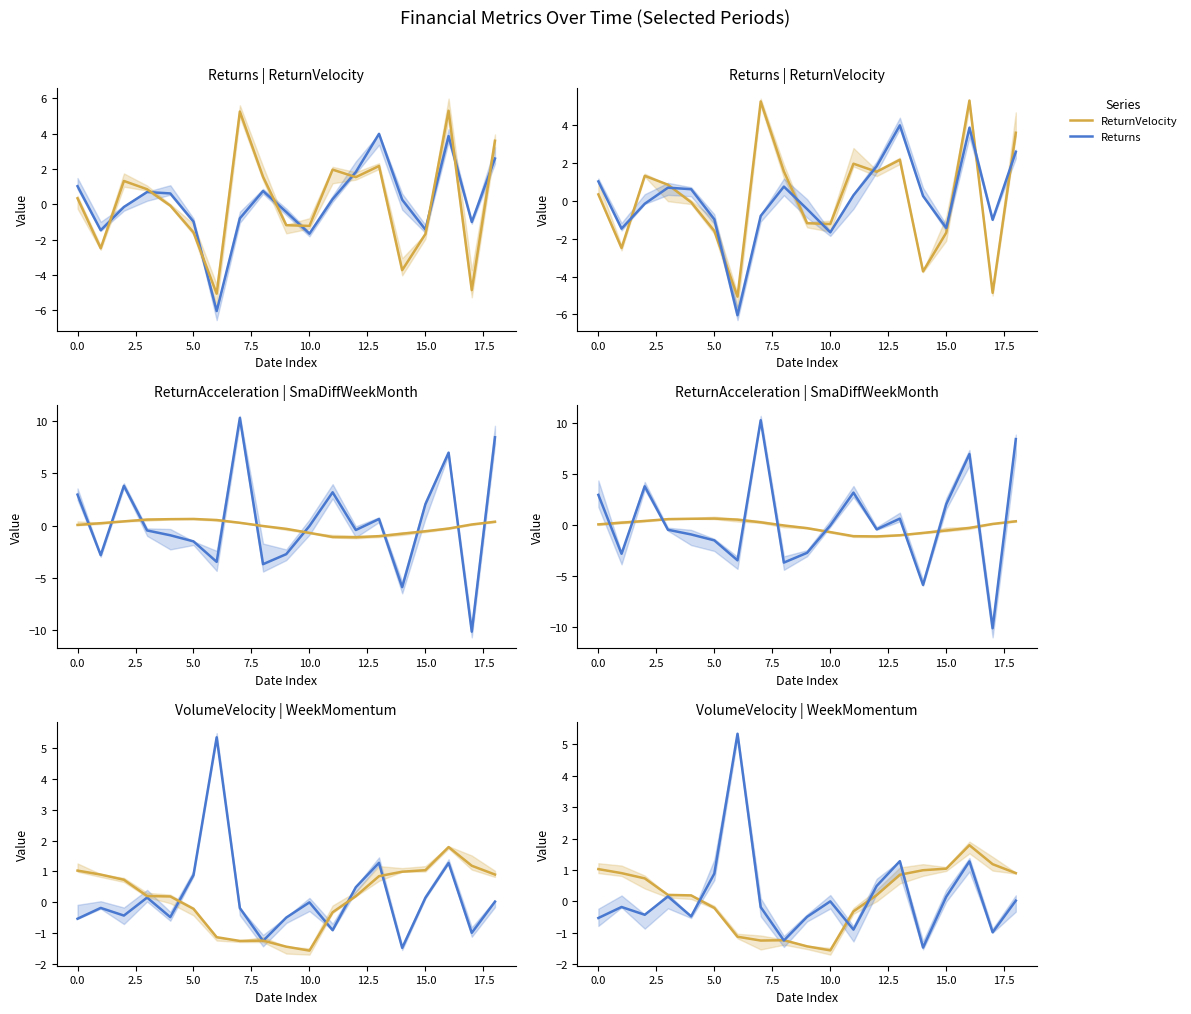

Between 15.0 and 7.5, which is larger?

7.5